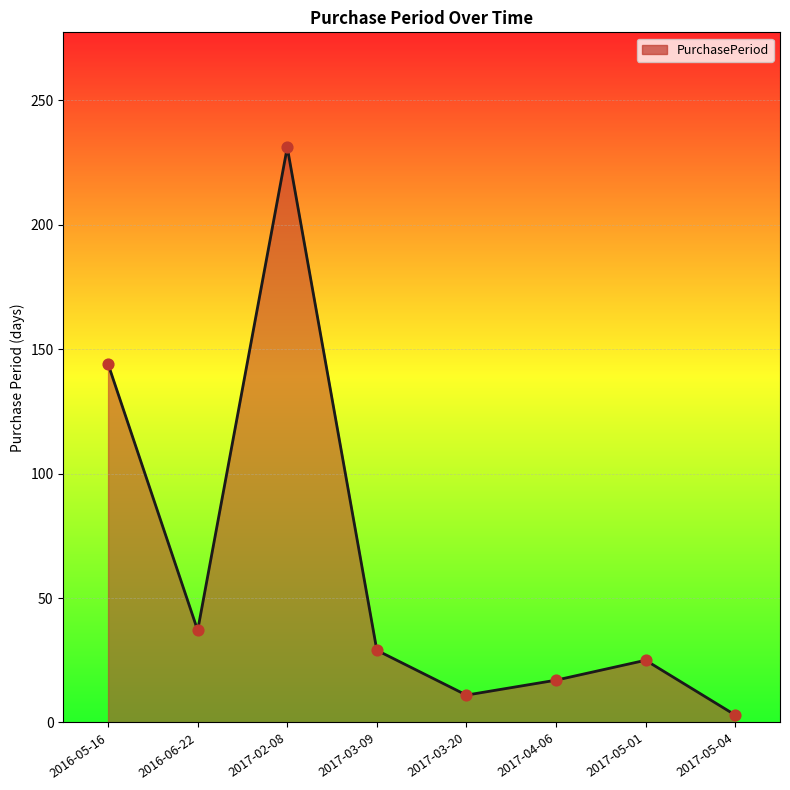

What is the change in value from 2017-02-08 to 2017-03-20?

-220